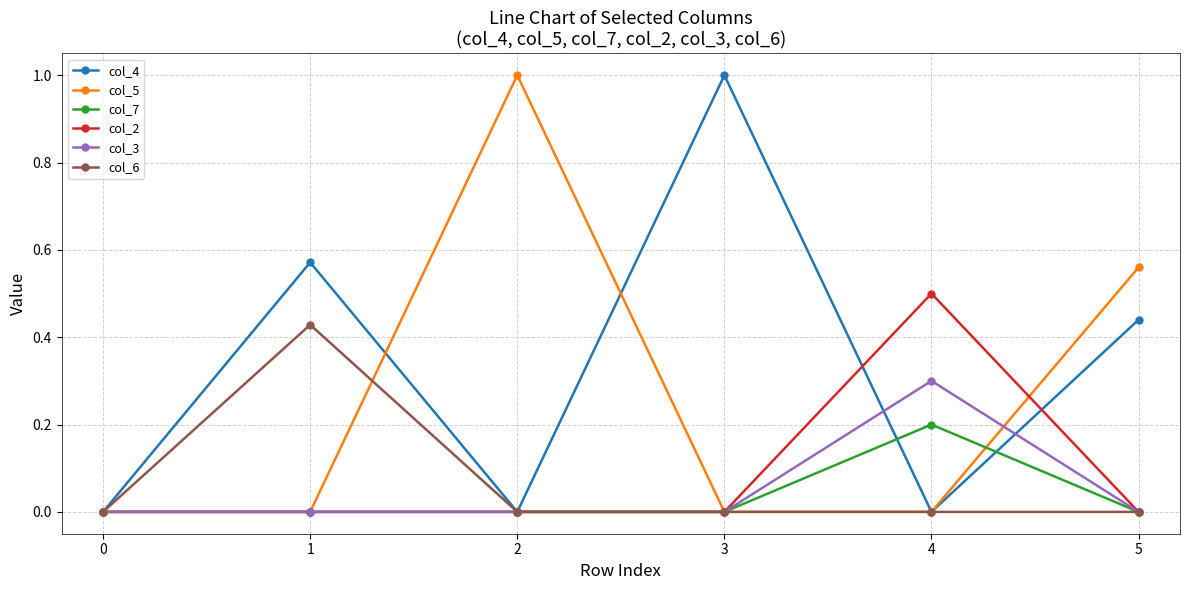

Which series changed the most between 3 and 4?

col_4